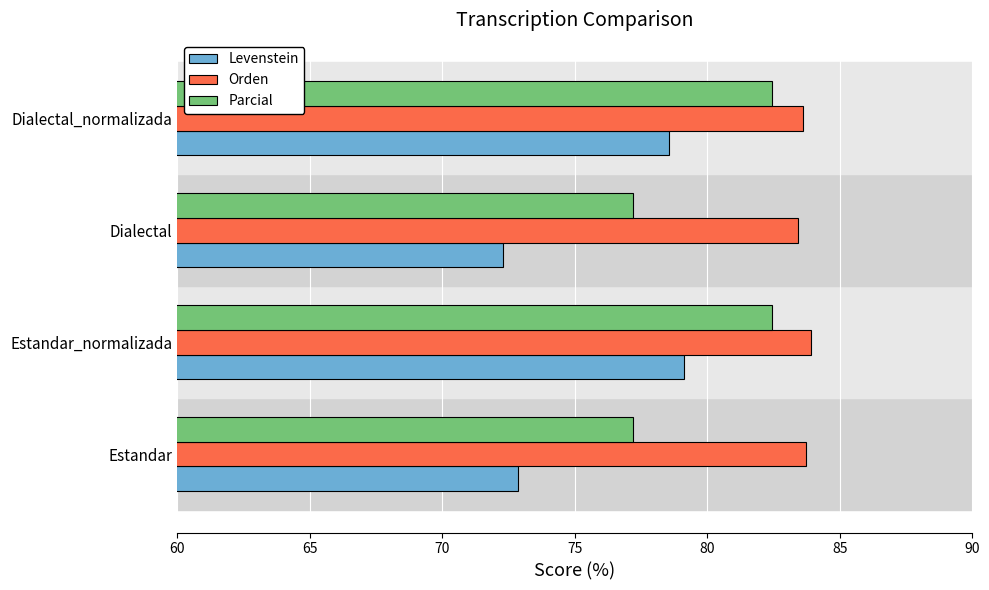

True or false: Levenstein has a value of 72.9 at Estandar.

True